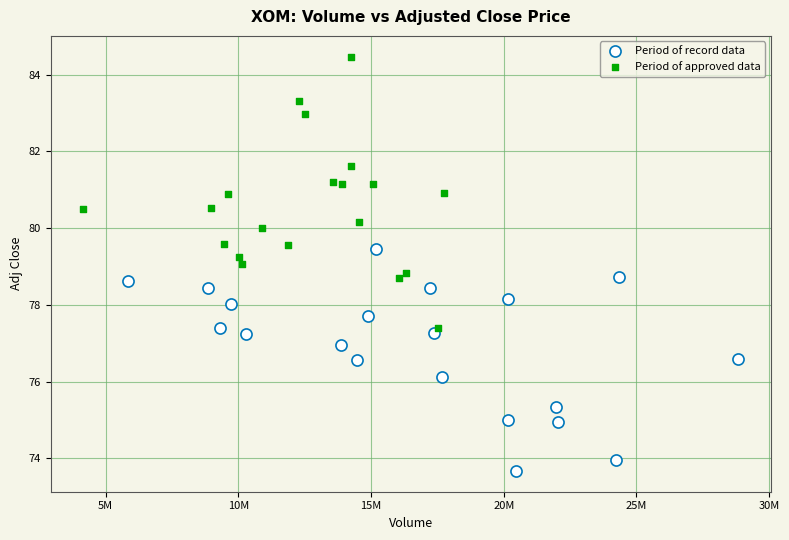

Which series contains the highest Y value?

Period of approved data